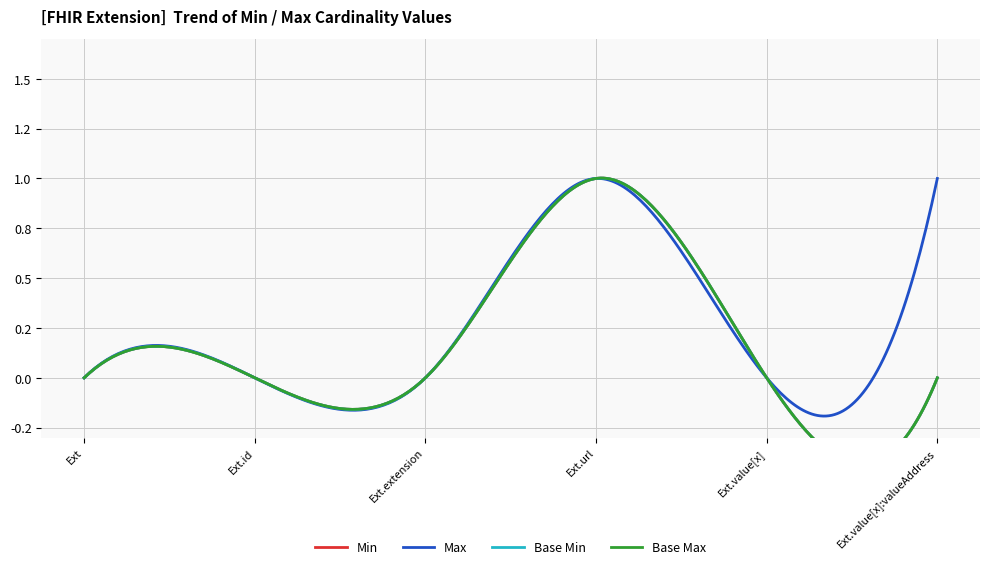

Between Extension.value[x] and Extension, which is larger?

Extension.value[x]